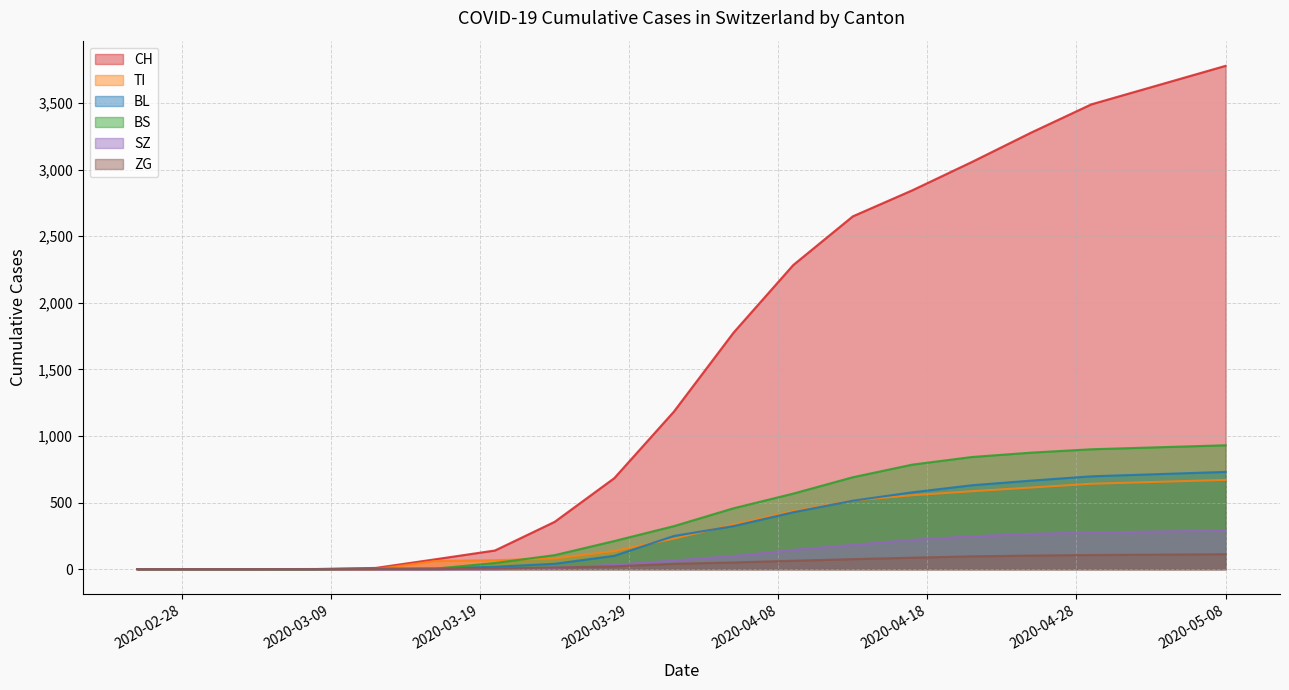

What is the highest value of the BL series?

730